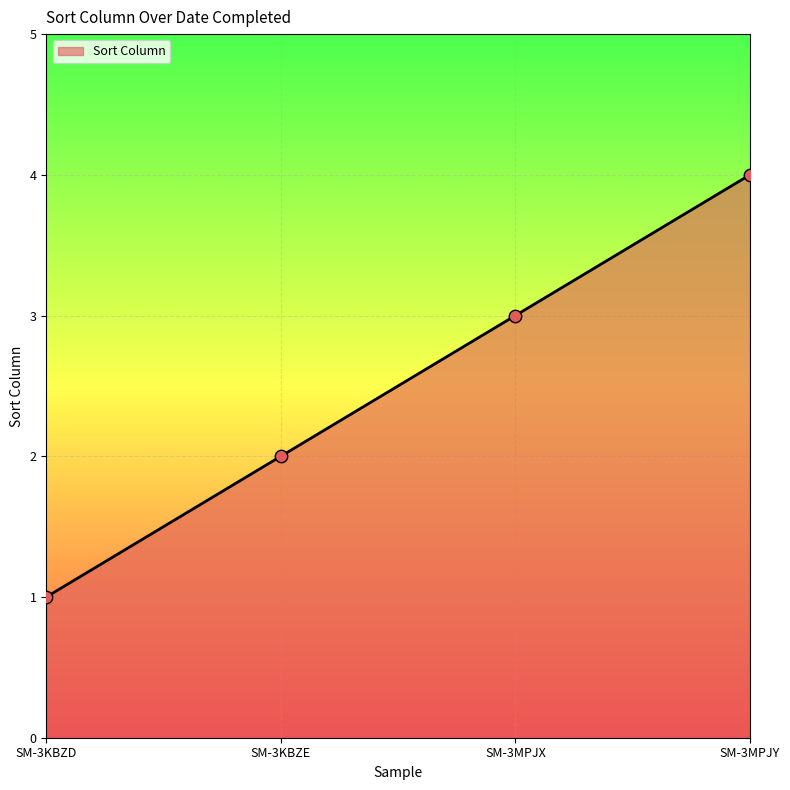

Approximately how many times larger is the value at SM-3KBZE compared to SM-3MPJY?

0.5